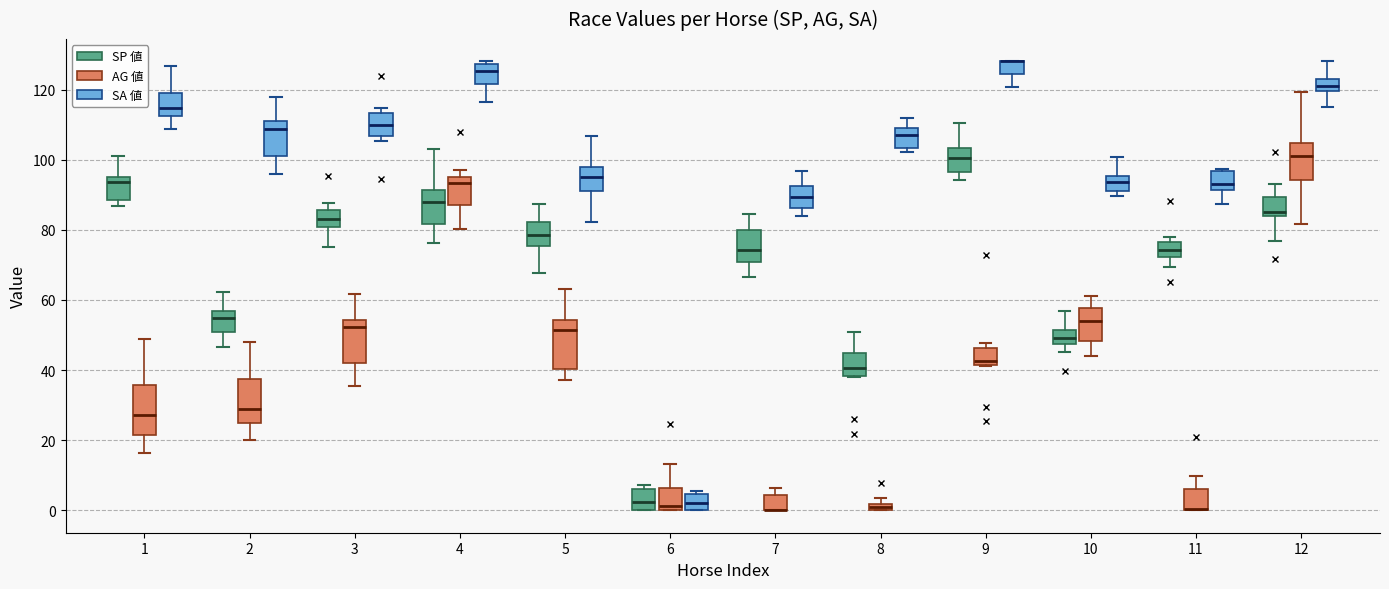

Where does the lower whisker of the box for 3 (AG 値) end on the y-axis? The values are not printed on the chart, so give them approximately, as read against the axis.

36